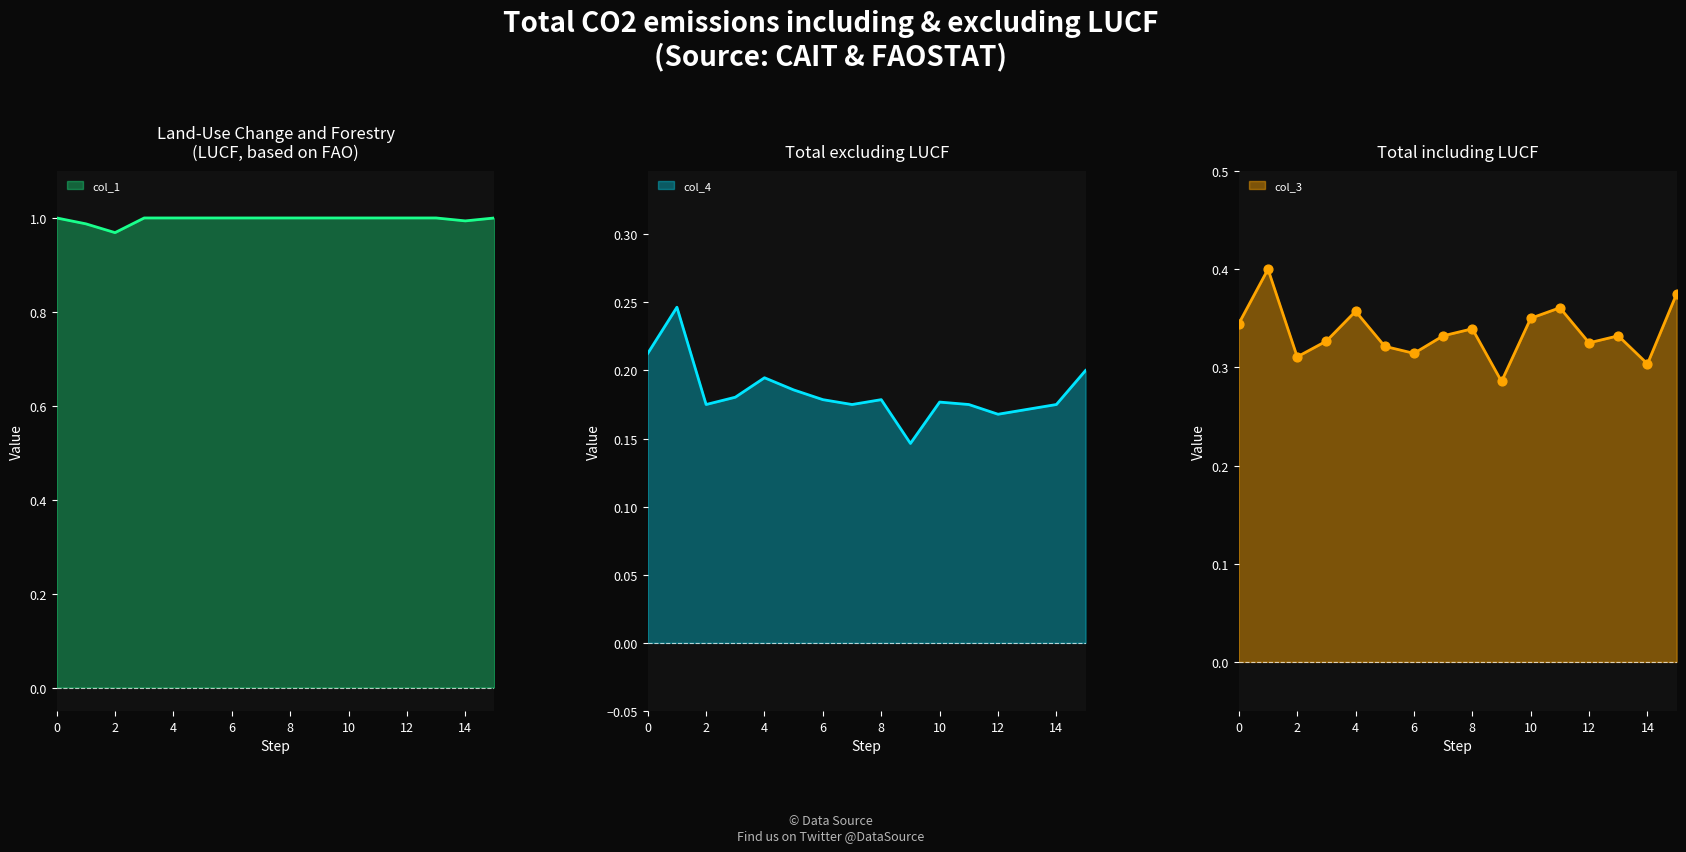

What are all the series names shown in the legend?

col_4, col_1, col_3